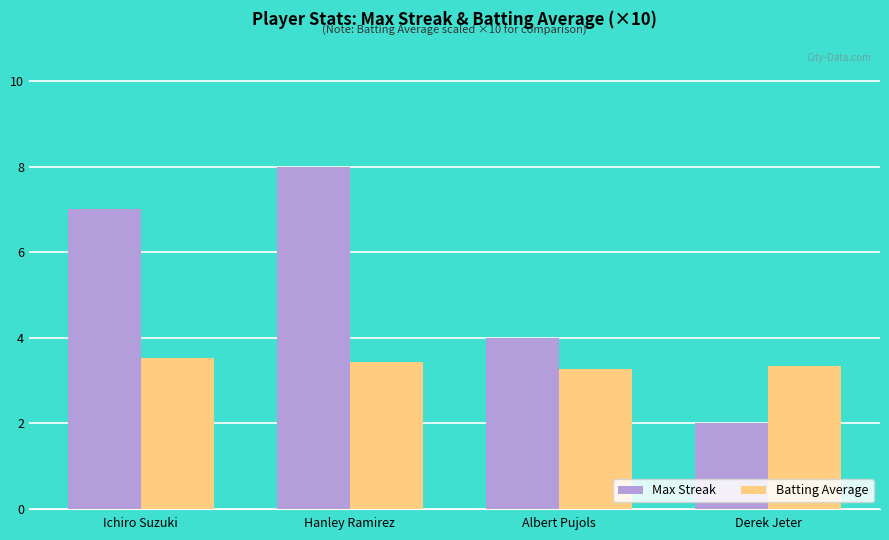

How many values in the Max Streak series are below 7?

2